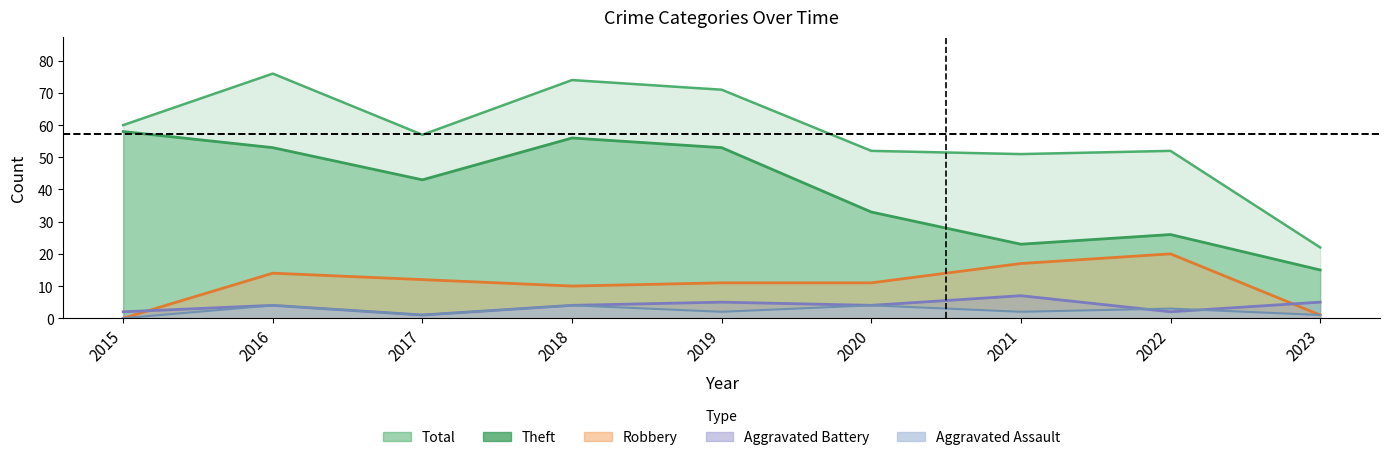

Reading left to right, what are all the values shown in this chart?

Theft: 2015=58	2016=53	2017=43	2018=56	2019=53	2020=33	2021=23	2022=26	2023=15
Robbery: 2015=0	2016=14	2017=12	2018=10	2019=11	2020=11	2021=17	2022=20	2023=1
Total: 2015=60	2016=76	2017=57	2018=74	2019=71	2020=52	2021=51	2022=52	2023=22
Aggravated Battery: 2015=2	2016=4	2017=1	2018=4	2019=5	2020=4	2021=7	2022=2	2023=5
Aggravated Assault: 2015=0	2016=4	2017=1	2018=4	2019=2	2020=4	2021=2	2022=3	2023=1